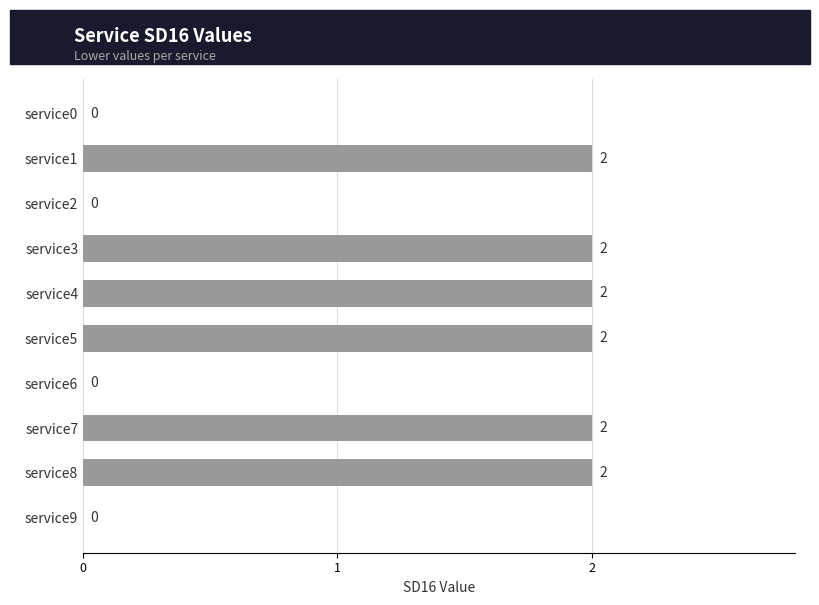

Reading top to bottom, extract all data points from this chart.

service0=0	service1=2	service2=0	service3=2	service4=2	service5=2	service6=0	service7=2	service8=2	service9=0